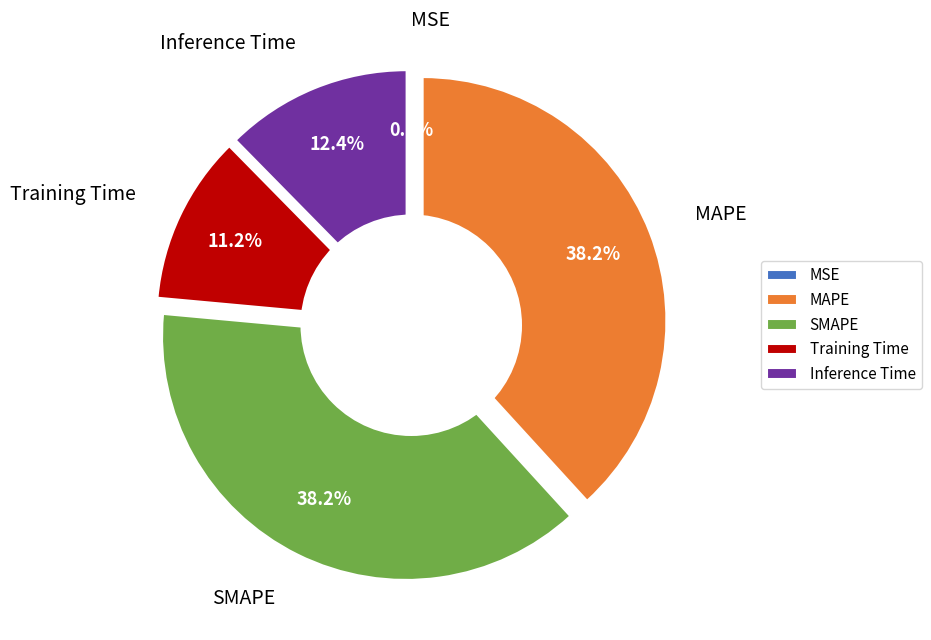

What percentage do Training Time and SMAPE together represent?

49.4%